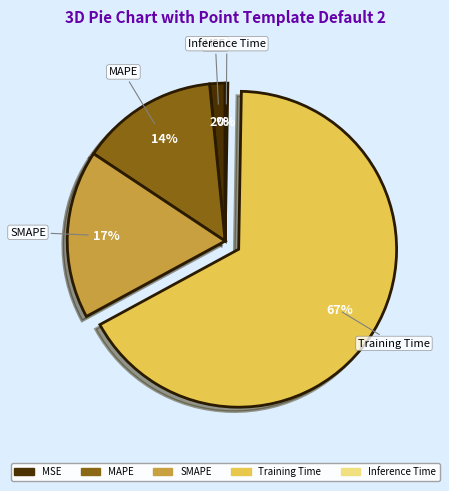

Is the sum of Training Time and MSE greater than half?

Yes